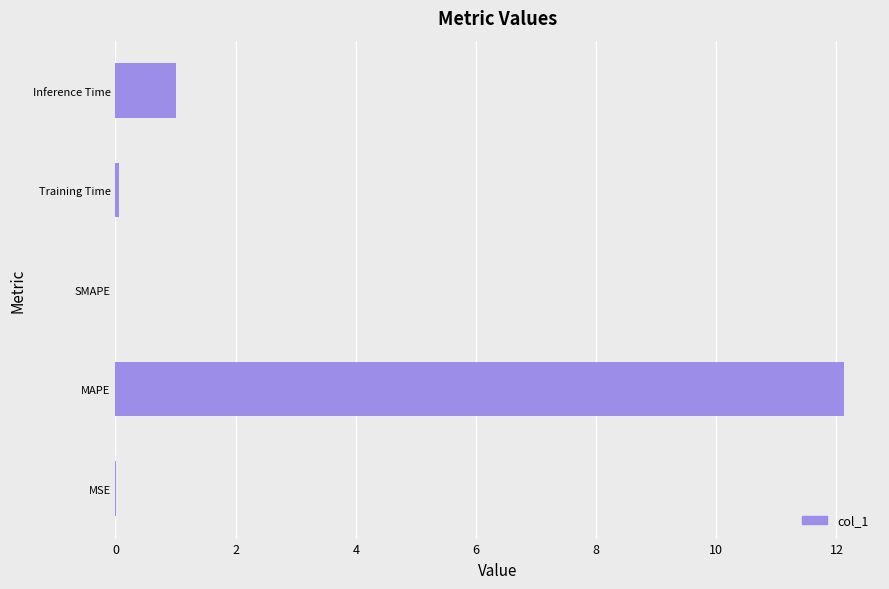

How many categories are shown in the chart?

5